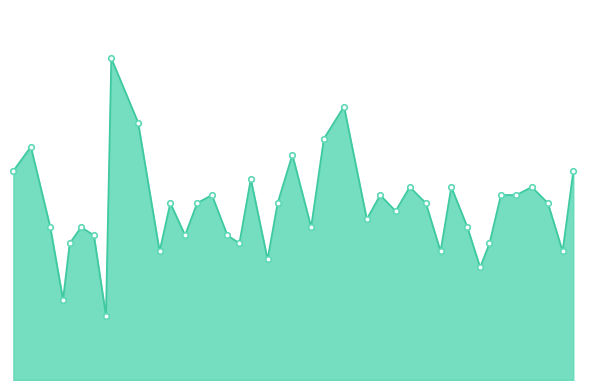

Reading left to right, list all the values displayed in this chart.

1=26	27=29	56=19	75=10	85=17	102=19	121=18	139=8	147=40	187=32	219=16	235=22	257=18	275=22	297=23	320=18	338=17	355=25	380=15	395=22	417=28	445=19	464=30	494=34	528=20	548=23	571=21	592=24	616=22	638=16	654=24	678=19	697=14	711=17	728=23	751=23	774=24	798=22	820=16	836=26